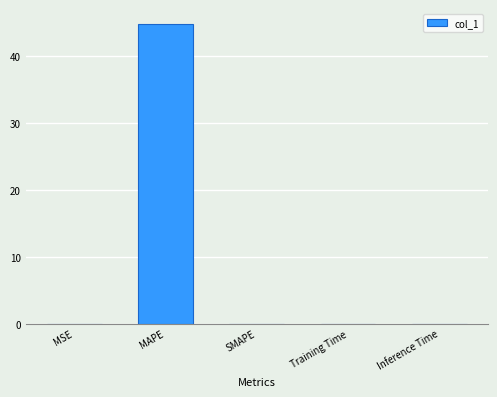

Which category has the highest value across all series?

MAPE